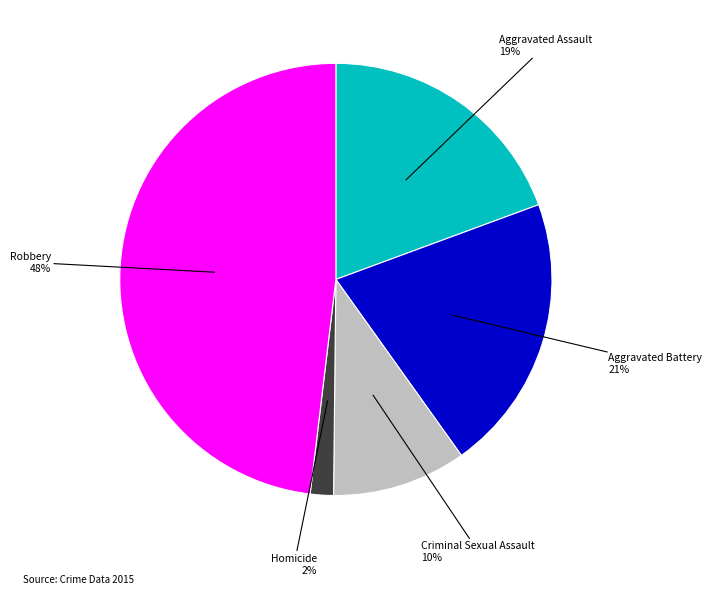

Approximately how many times larger is the value at Aggravated Battery compared to Aggravated Assault?

1.1